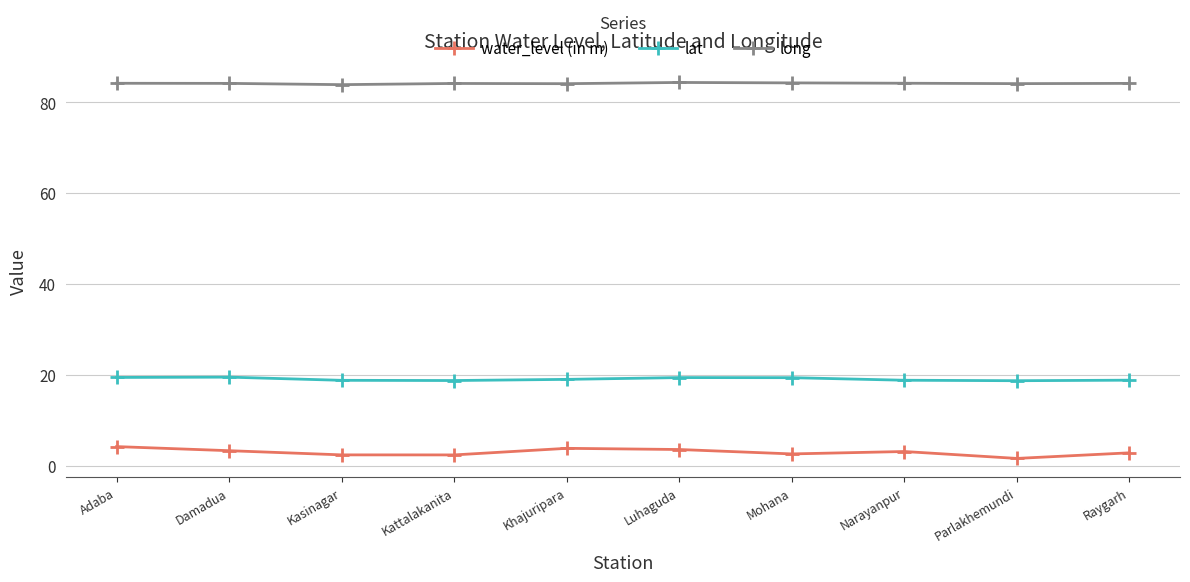

True or false: long has more than 0 points higher than both neighbors.

True